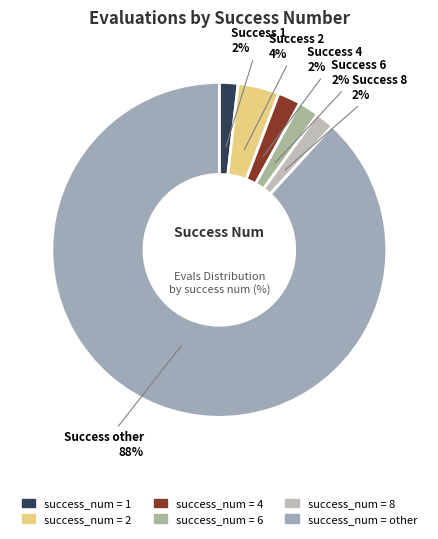

Count the number of slices in the pie.

6